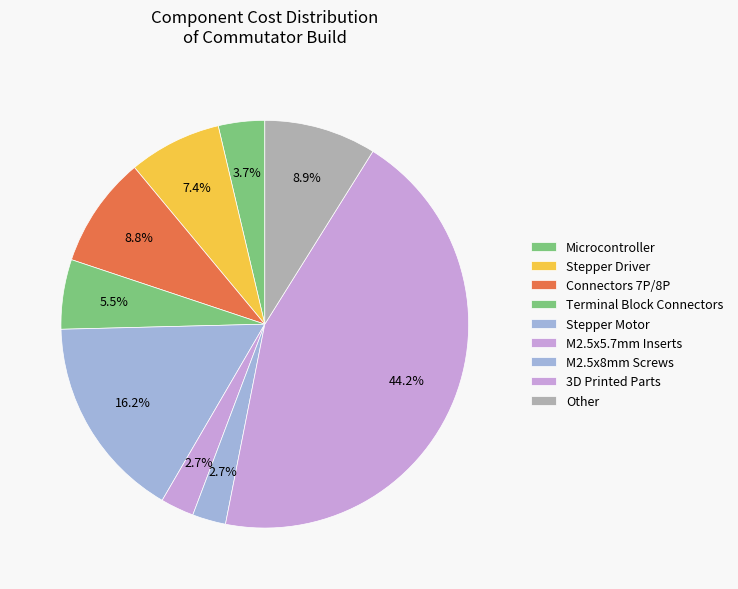

Count the number of slices in the pie.

9